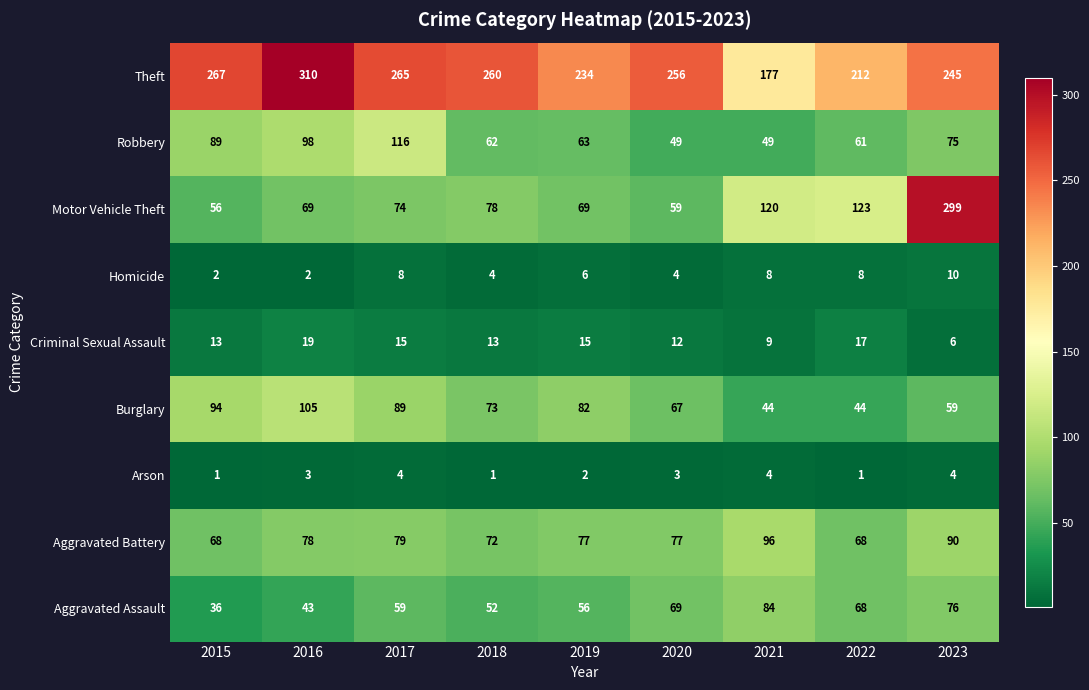

What is the difference between the highest and lowest values at 2023?

295